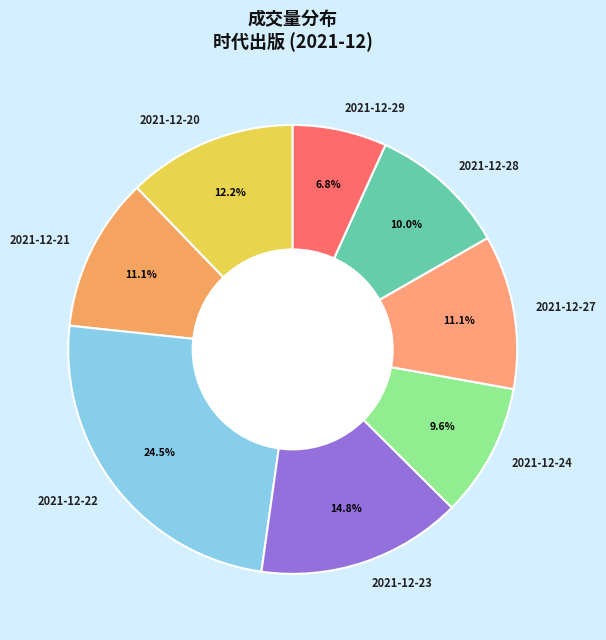

Does any single category account for the majority?

No